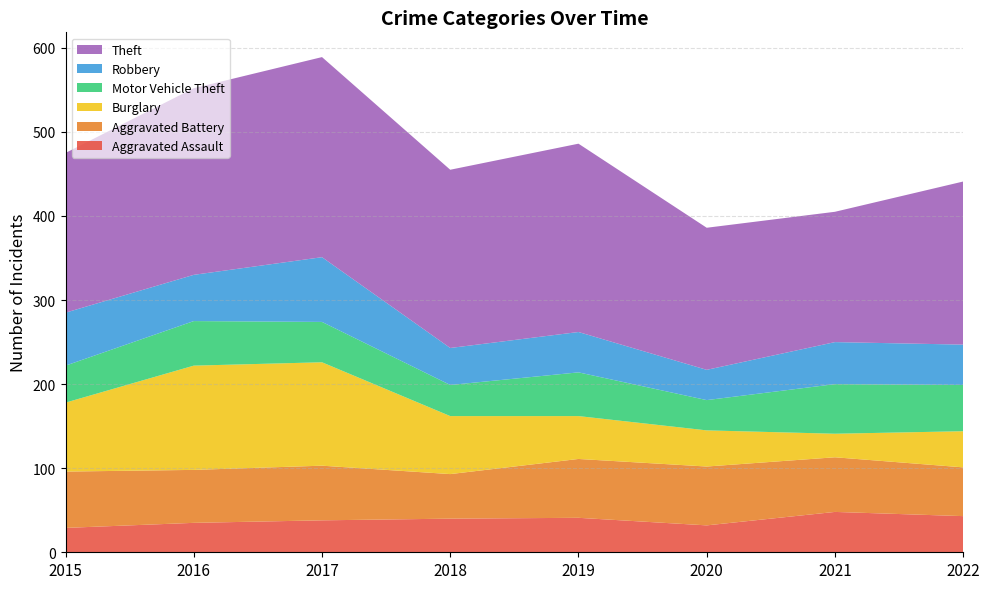

Reading left to right, list all the values displayed in this chart.

Aggravated Assault: 29	35	38	40	41	32	48	43
Aggravated Battery: 67	63	65	53	70	70	65	58
Burglary: 82	124	123	69	51	43	28	43
Motor Vehicle Theft: 44	53	48	37	52	36	59	55
Robbery: 63	55	77	44	48	36	50	48
Theft: 190	222	238	212	224	169	155	194